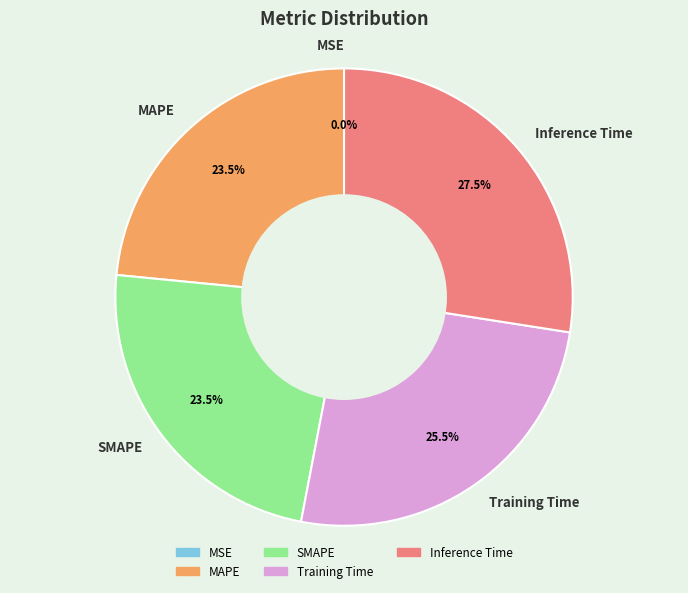

Which has a higher value, SMAPE or Training Time?

Training Time